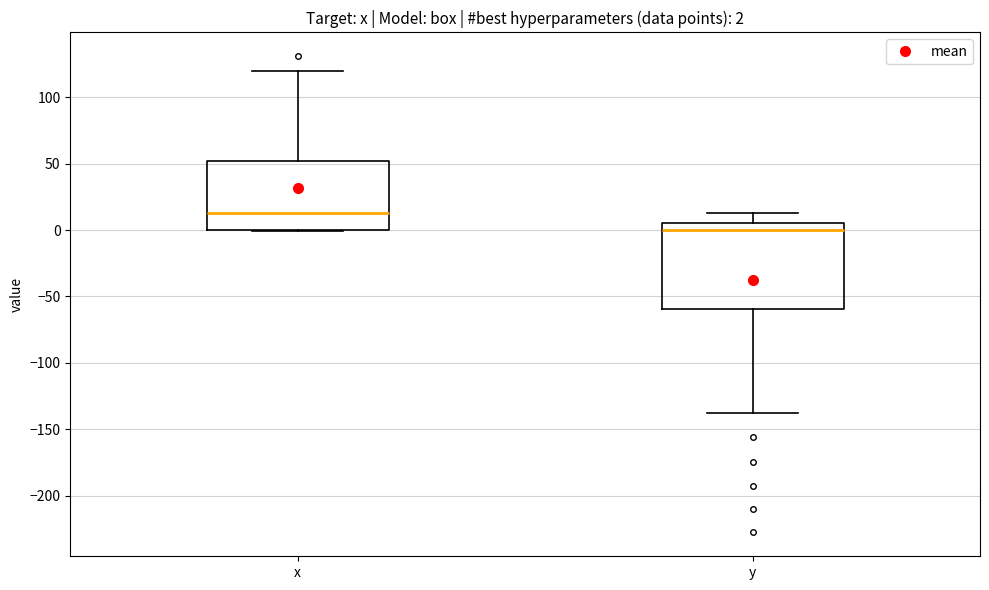

Which box has the lowest median line?

y